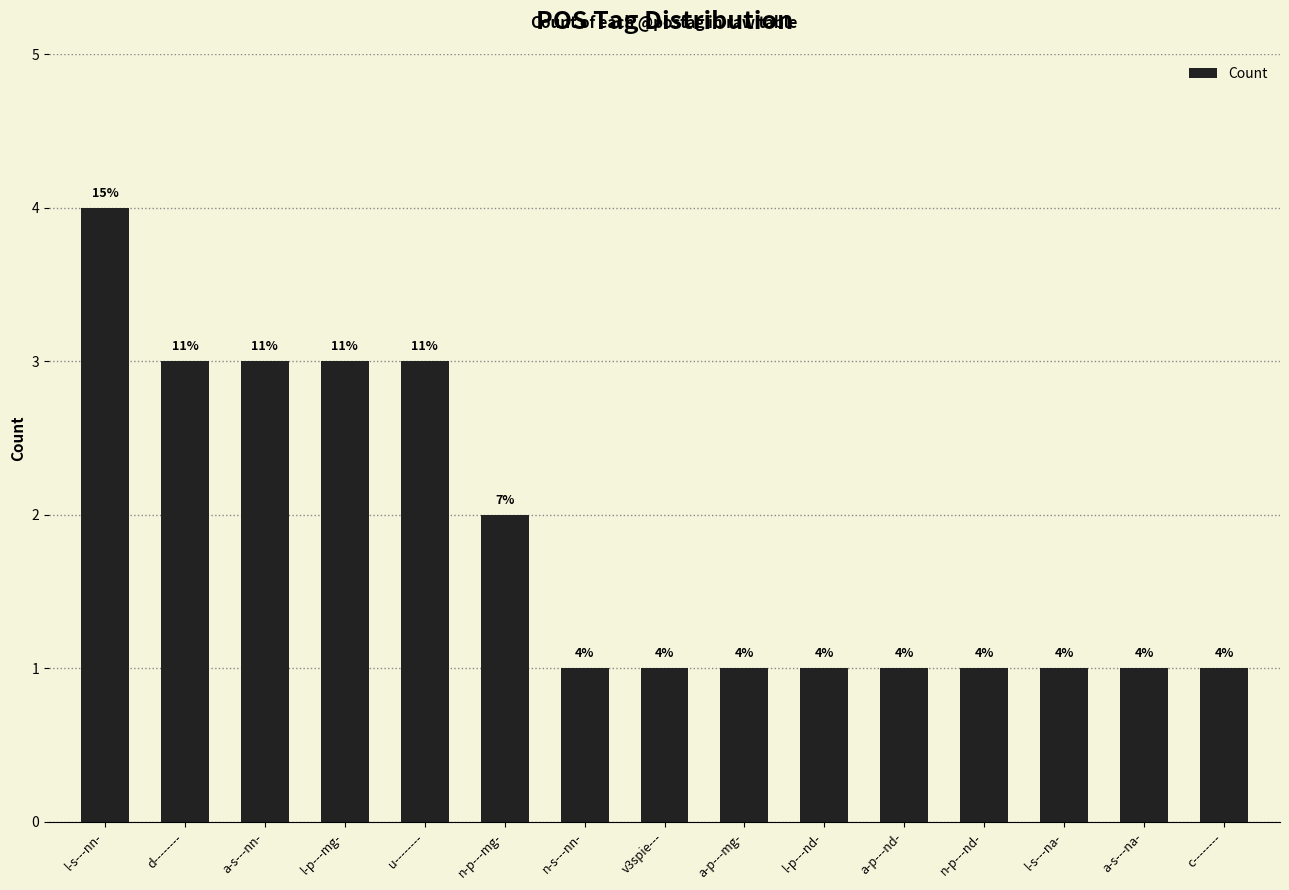

Approximately how many times larger is the value at d-------- compared to a-p---nd-?

3.0